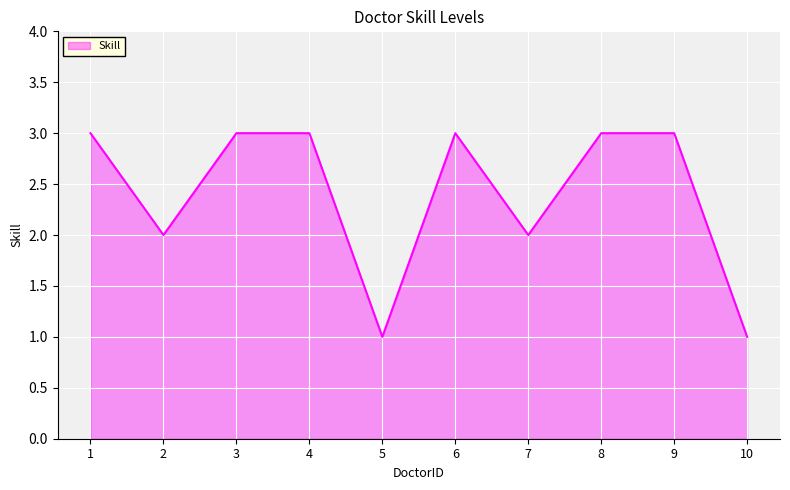

What is the greatest value displayed?

3